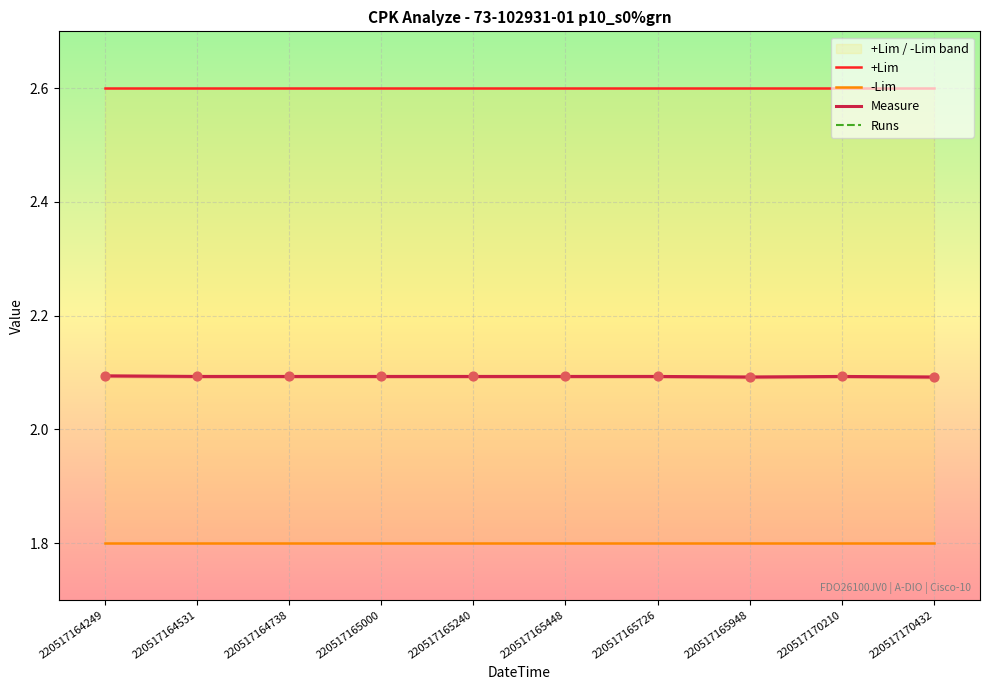

At how many categories does at least one series exceed 1?

10